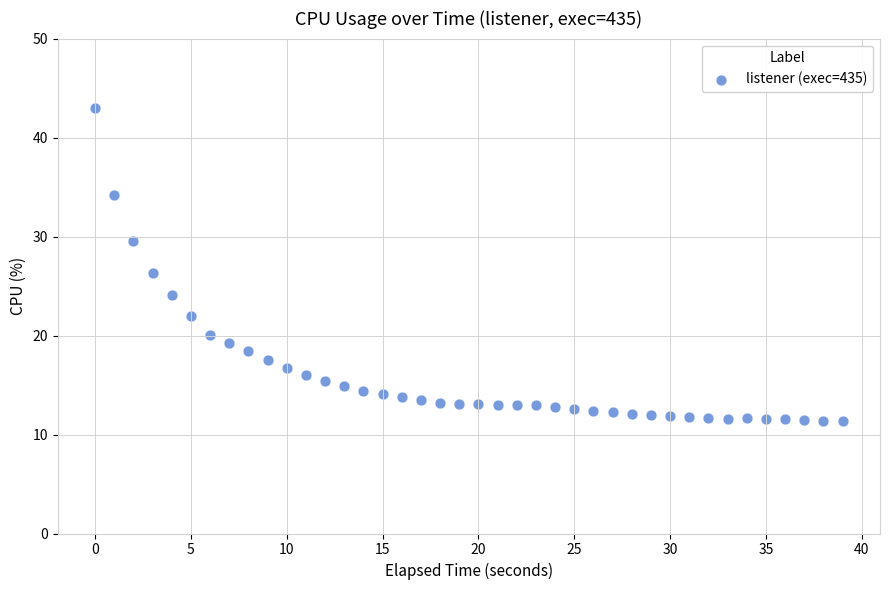

What Y value in the scatter plot is closest to 27?

26.3